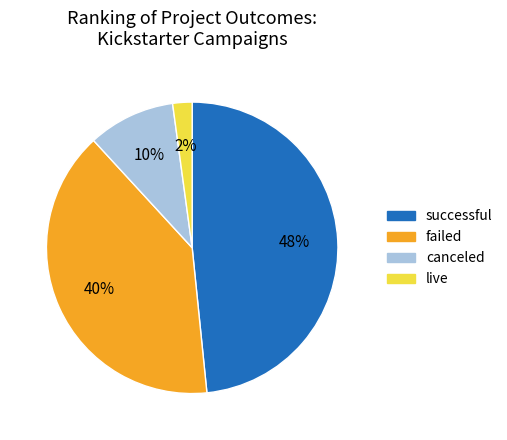

To the nearest percent, what is the combined percentage of failed and live?

42%